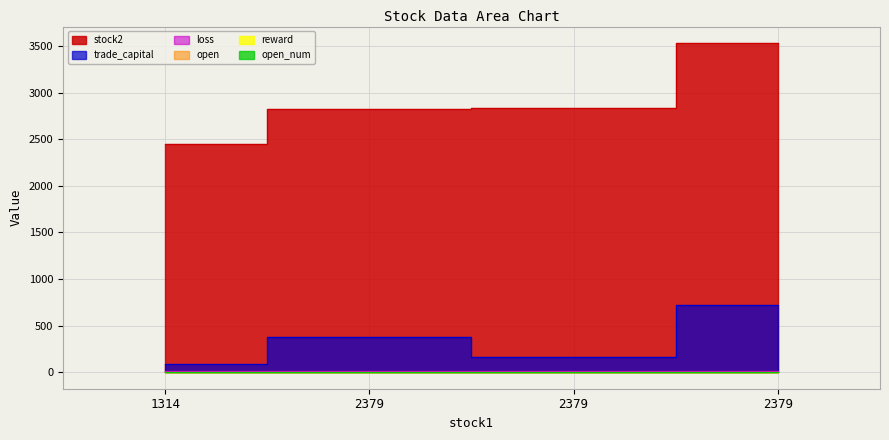

Rank the categories by loss value from lowest to highest.

2379, 2379, 2379, 1314